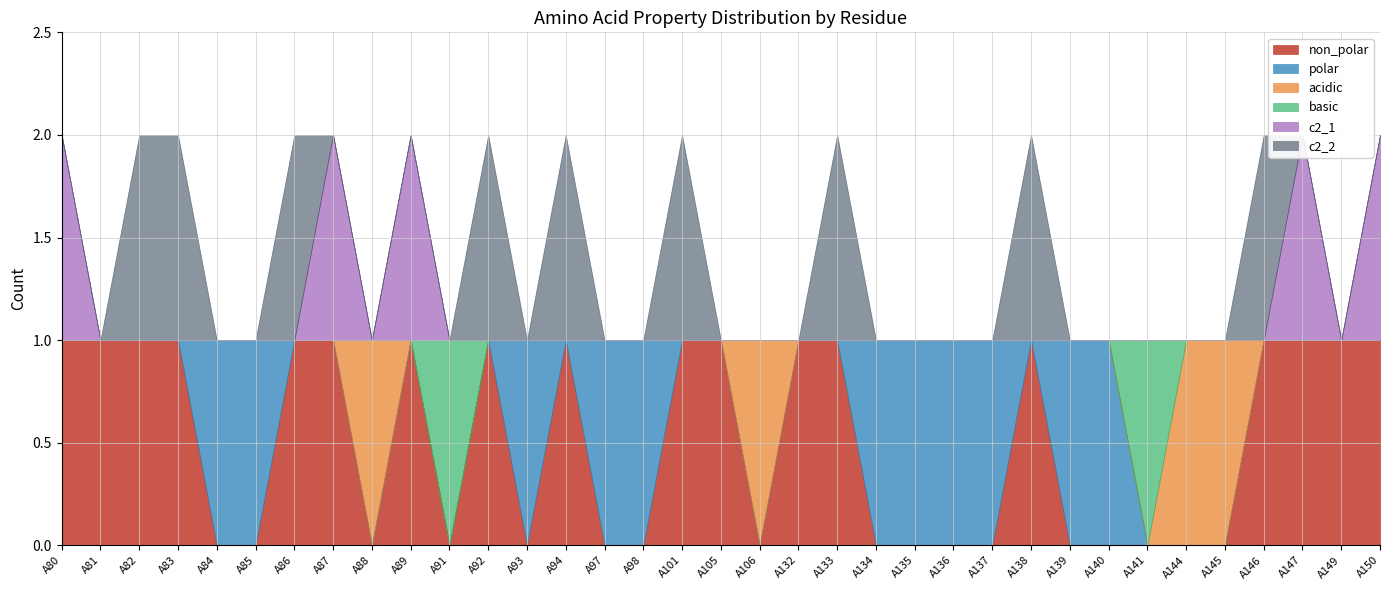

At which category is the sum across all series the highest?

A80